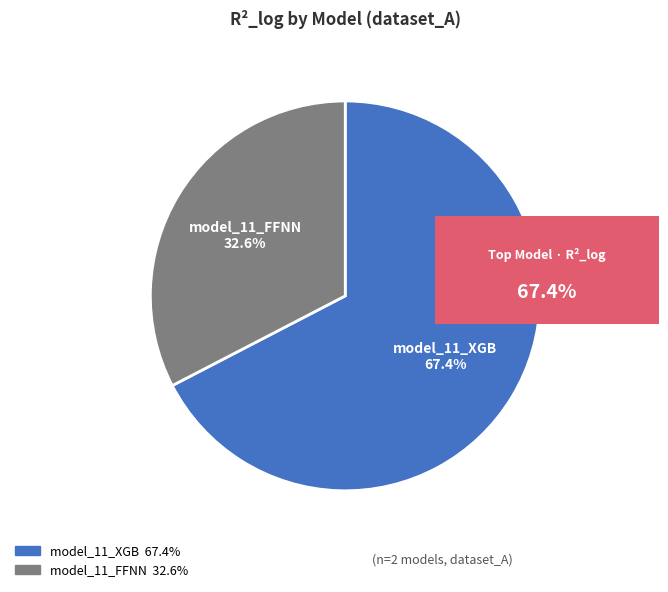

Which slice represents more than half of the pie?

model_11_XGB